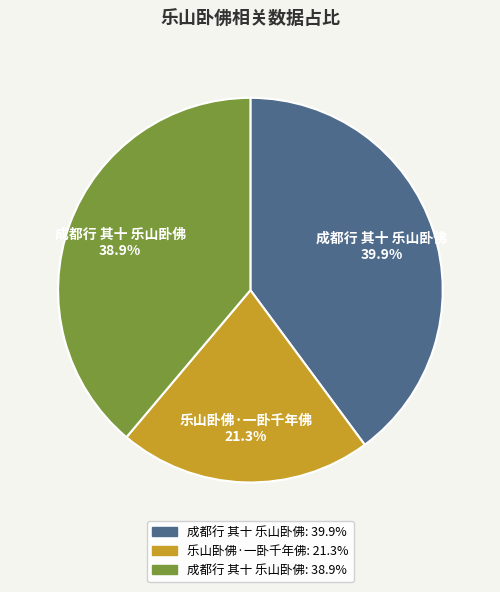

Is there a majority slice in this chart?

No